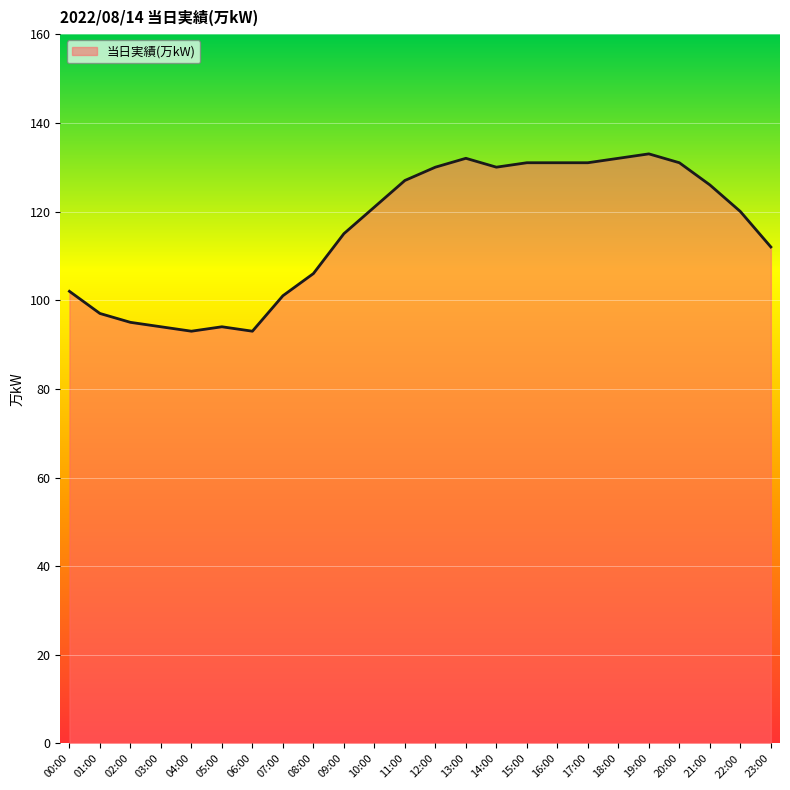

The chart shows a value of 236 at 20:00. True or false?

False